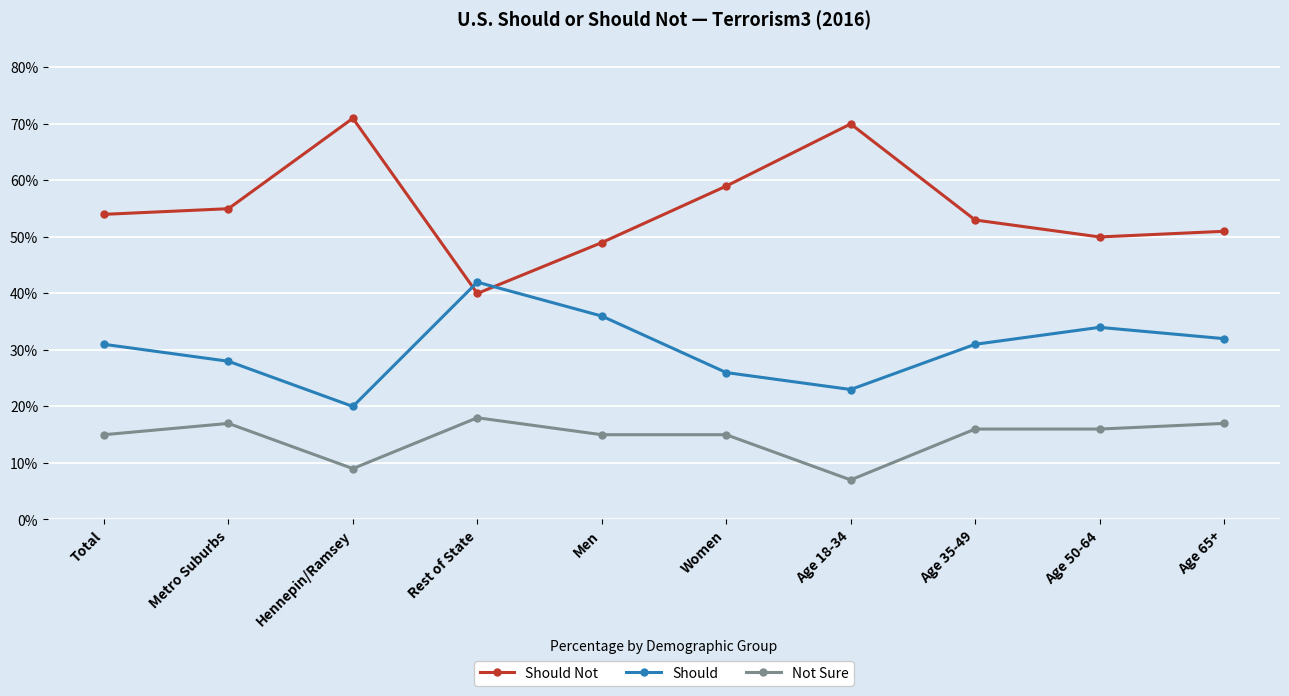

Reading right to left, list all the values displayed in this chart.

Should Not: Age 65+=0.5	Age 50-64=0.5	Age 35-49=0.5	Age 18-34=0.7	Women=0.6	Men=0.5	Rest of State=0.4	Hennepin/Ramsey=0.7	Metro Suburbs=0.6	Total=0.5
Should: Age 65+=0.3	Age 50-64=0.3	Age 35-49=0.3	Age 18-34=0.2	Women=0.3	Men=0.4	Rest of State=0.4	Hennepin/Ramsey=0.2	Metro Suburbs=0.3	Total=0.3
Not Sure: Age 65+=0.2	Age 50-64=0.2	Age 35-49=0.2	Age 18-34=0.1	Women=0.1	Men=0.1	Rest of State=0.2	Hennepin/Ramsey=0.1	Metro Suburbs=0.2	Total=0.1